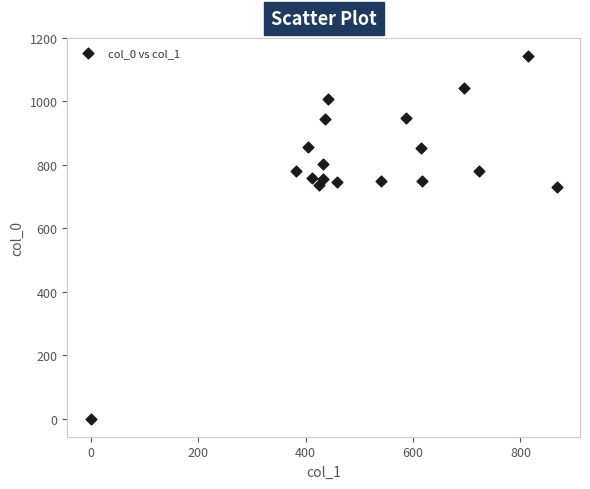

What is the range of Y values (max minus min)?

1143.3